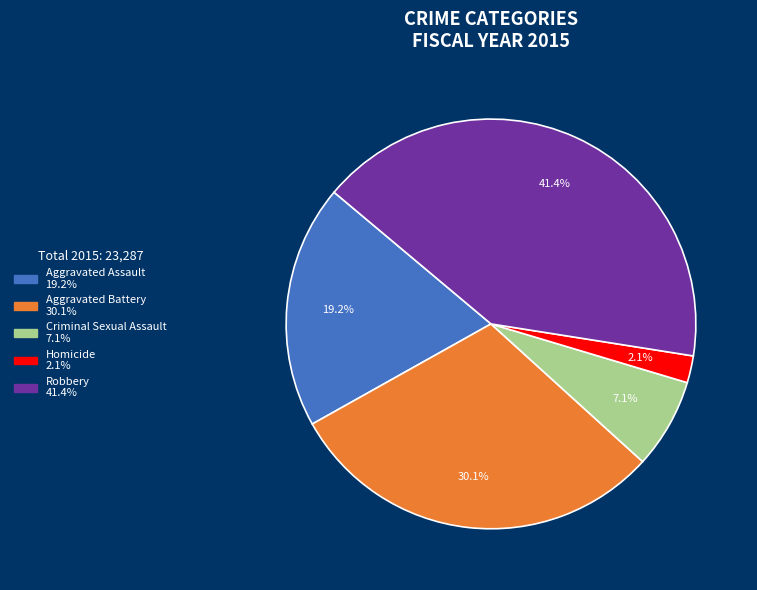

Between Aggravated Assault and Robbery, which is larger?

Robbery